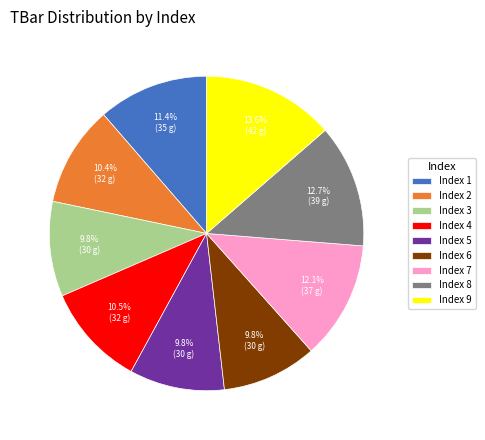

Which category has the biggest portion of the pie?

Index 9